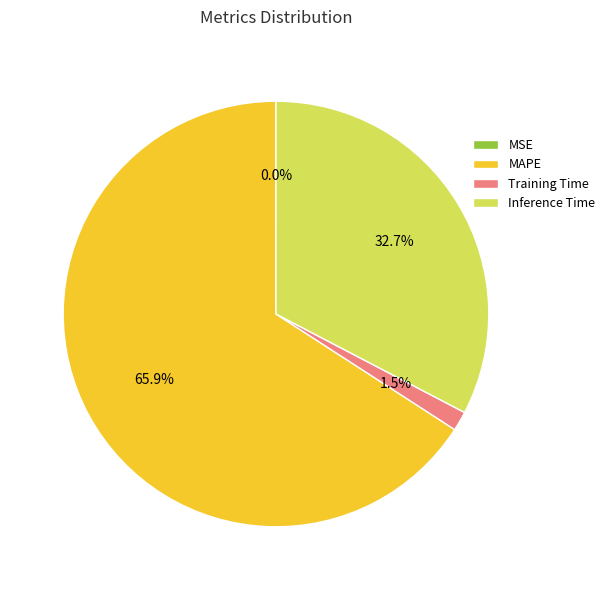

True or false: MAPE accounts for 78% of the total.

False